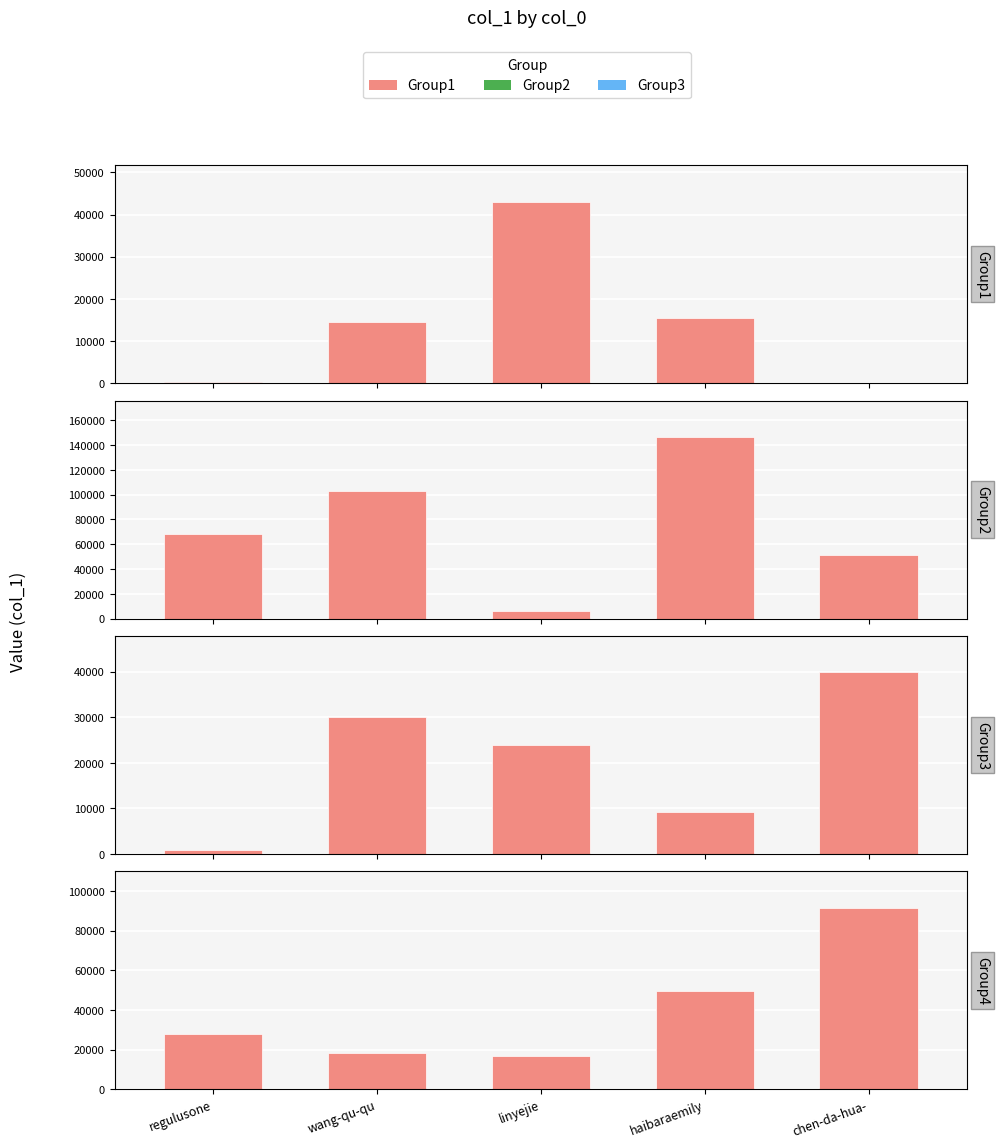

What is the change in value from regulusone to chen-da-hua-?

+63777